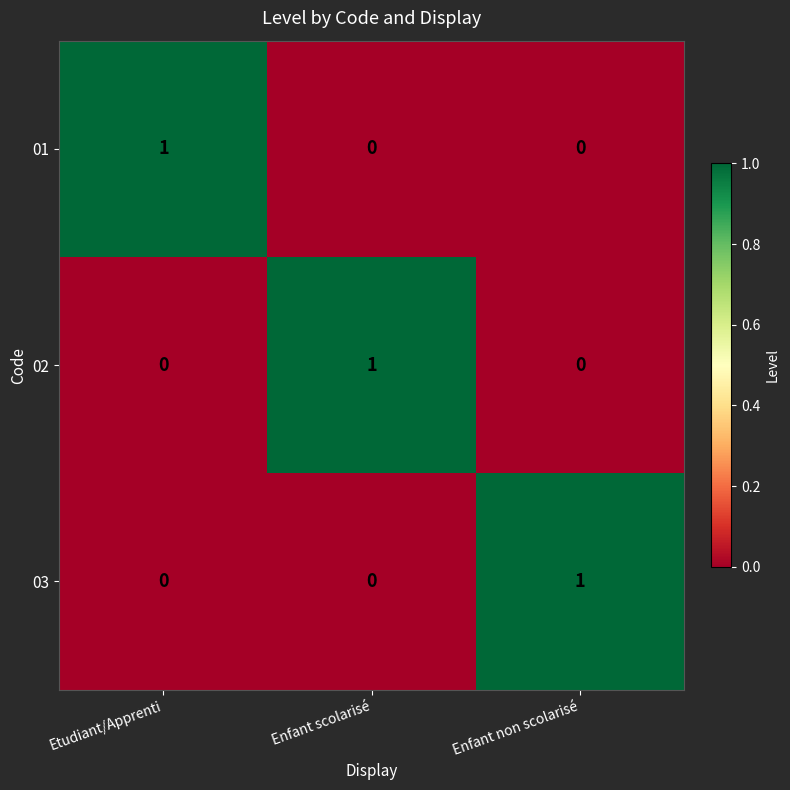

At how many categories does at least one series exceed 0?

3